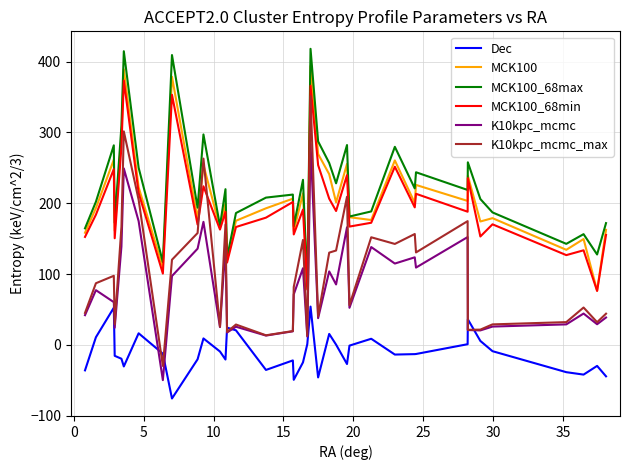

In MCK100, how many points are lower than both neighbors (excluding endpoints)?

14